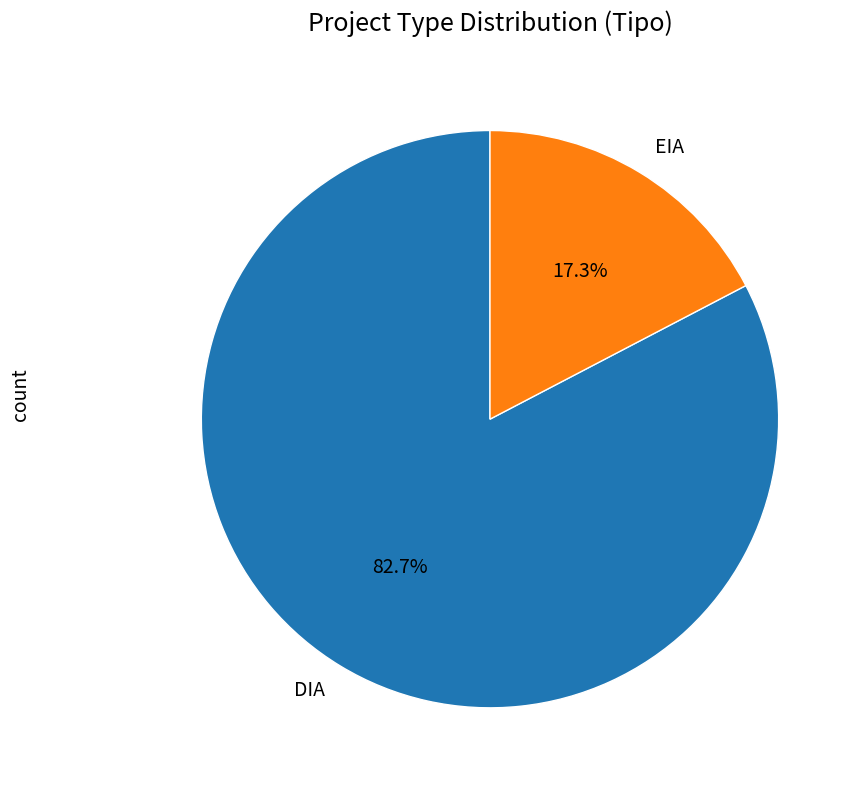

To the nearest percent, what portion does DIA represent?

83%